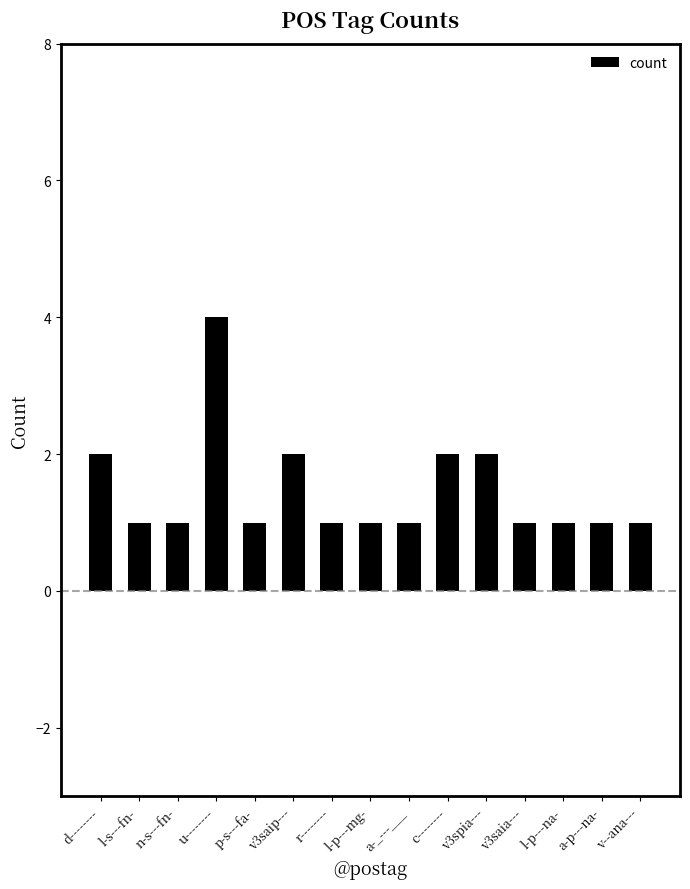

What is the ratio of the value at l-s---fn- to the value at v--ana---?

1.0